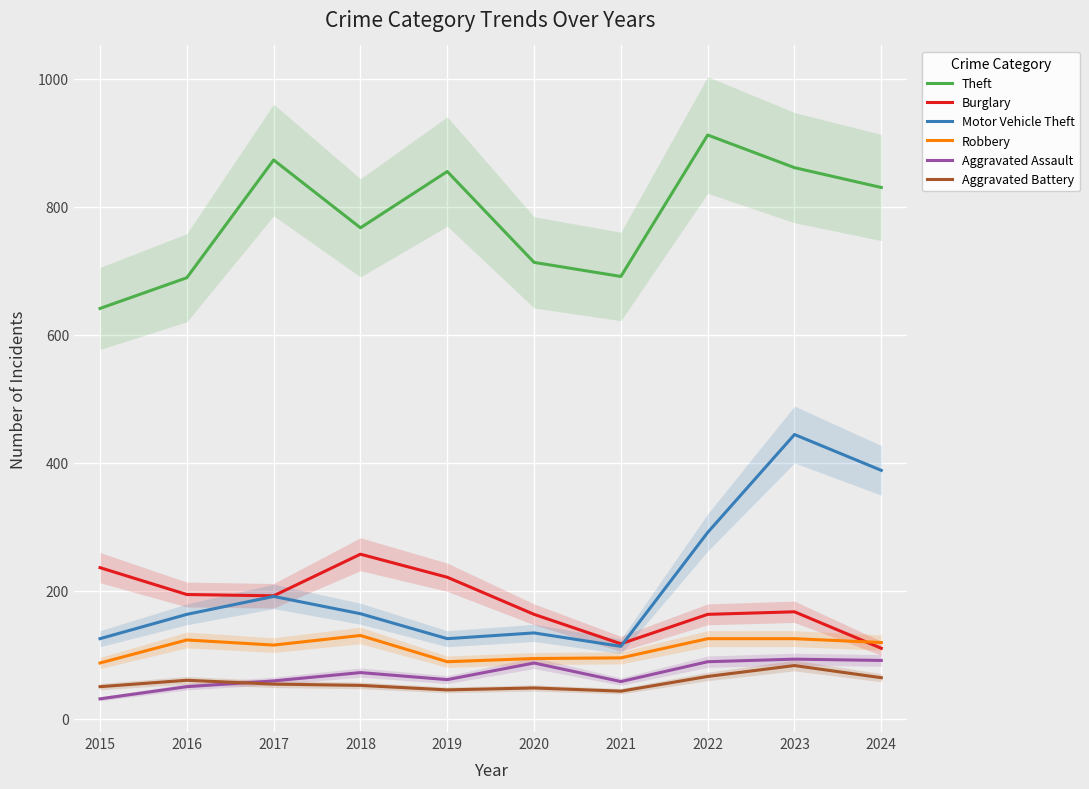

At which label does Robbery first exceed 119?

2016